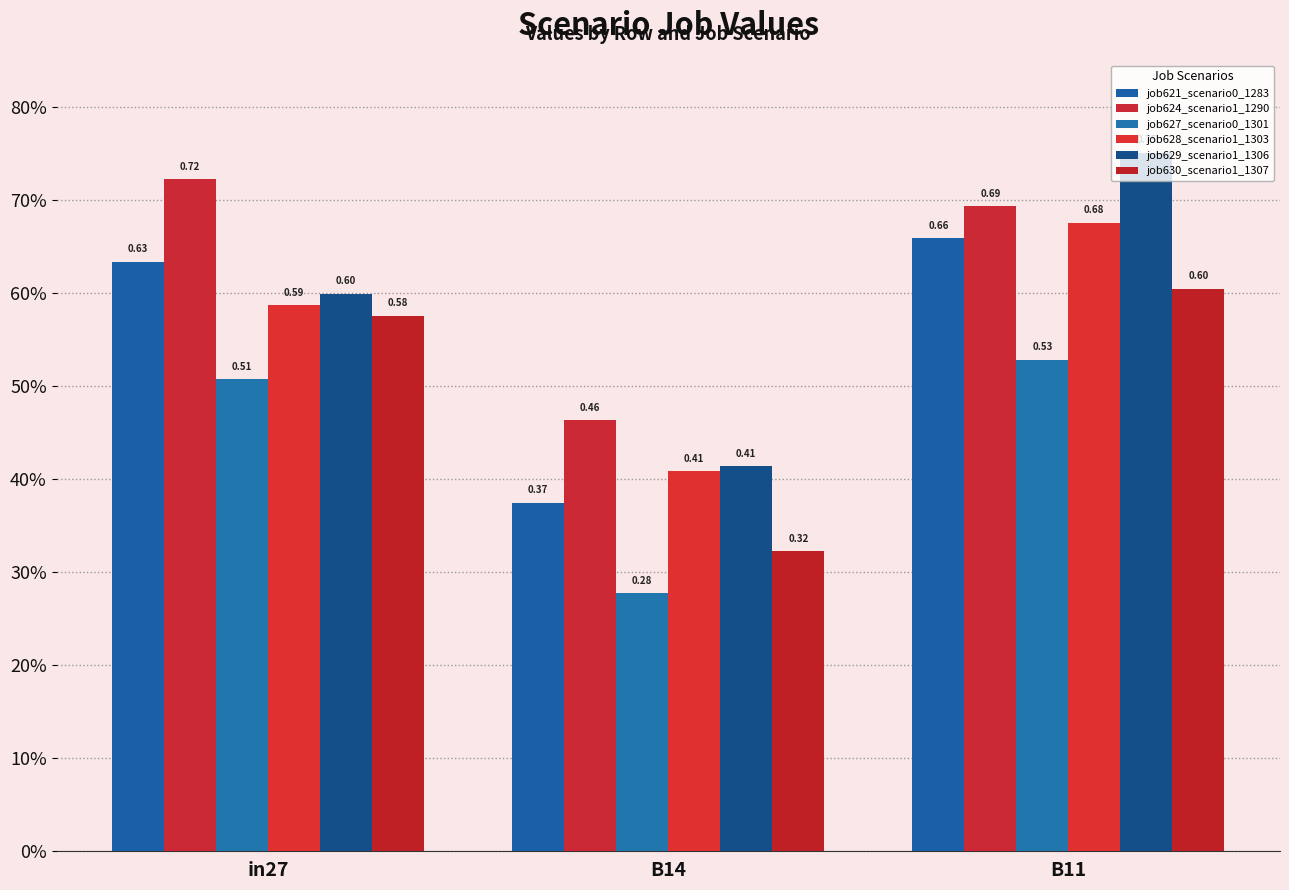

At which label is job629_scenario1_1306 closest to 0?

B14